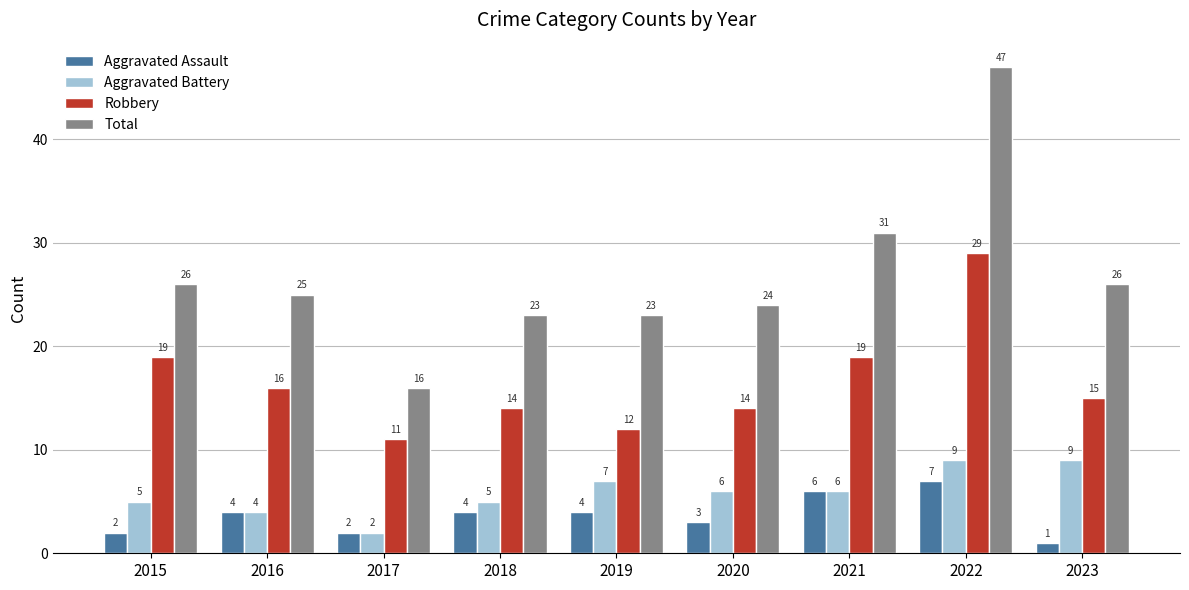

Reading right to left, list all the values displayed in this chart.

Aggravated Assault: 1	7	6	3	4	4	2	4	2
Aggravated Battery: 9	9	6	6	7	5	2	4	5
Robbery: 15	29	19	14	12	14	11	16	19
Total: 26	47	31	24	23	23	16	25	26